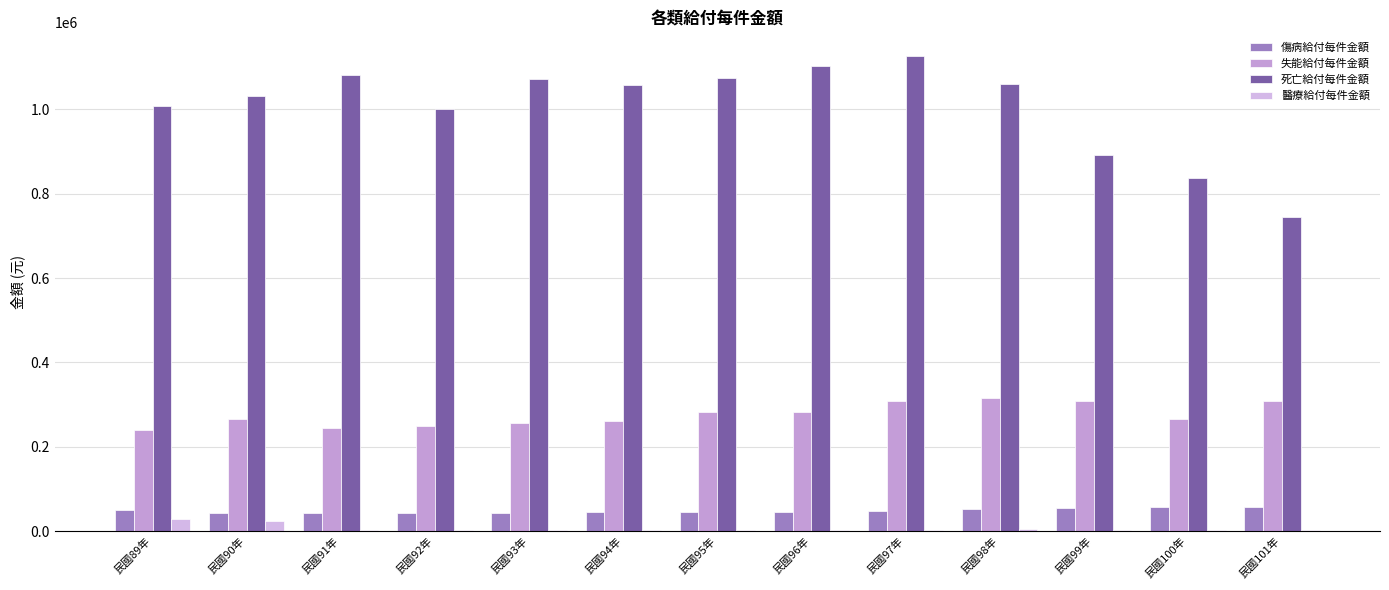

Rank the series by their maximum value, from highest to lowest.

死亡給付每件金額, 失能給付每件金額, 傷病給付每件金額, 醫療給付每件金額